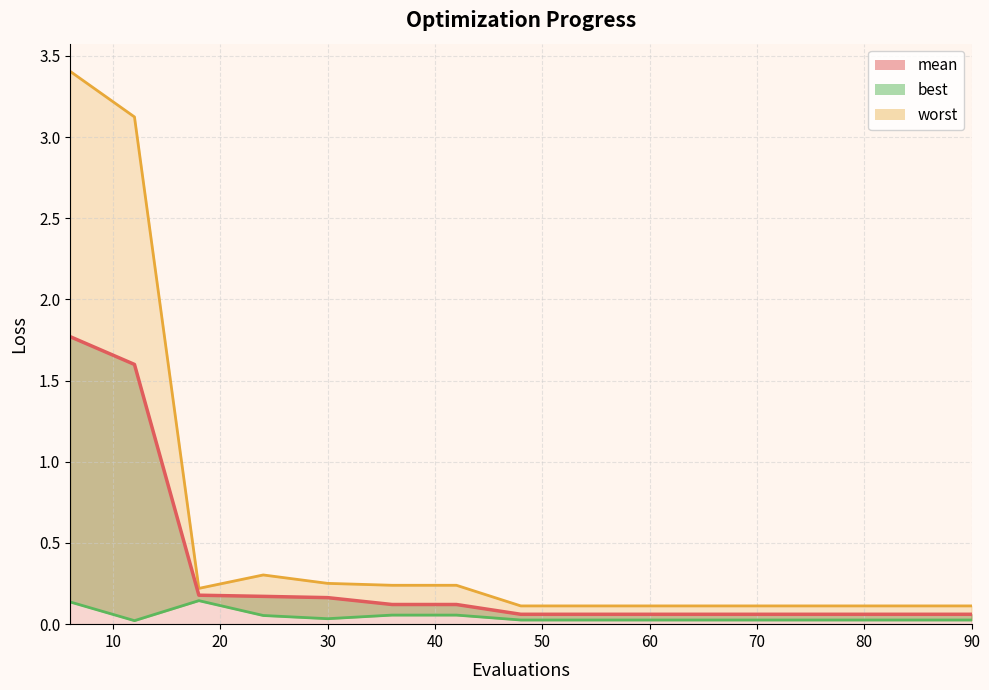

What is the difference between the worst values at 6 and 66?

3.3